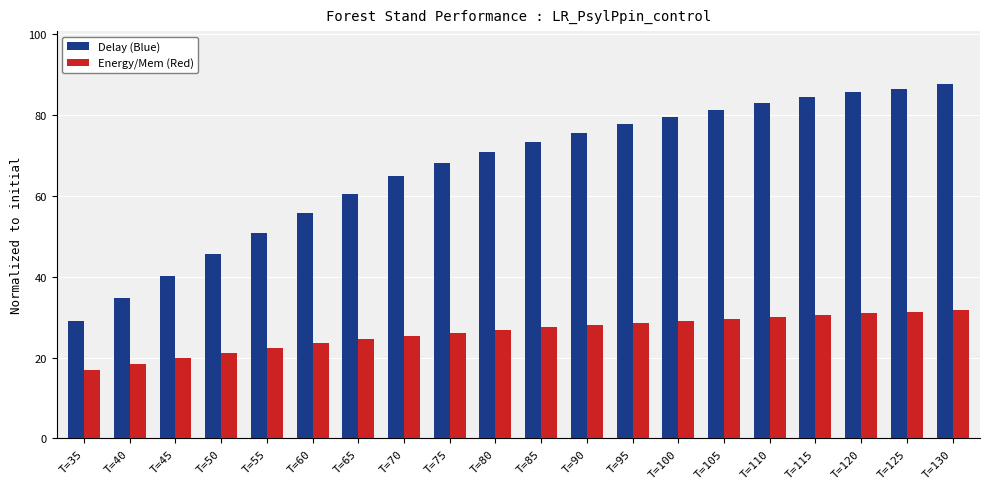

What is the spread (max minus min) of values at T=75?

42.0